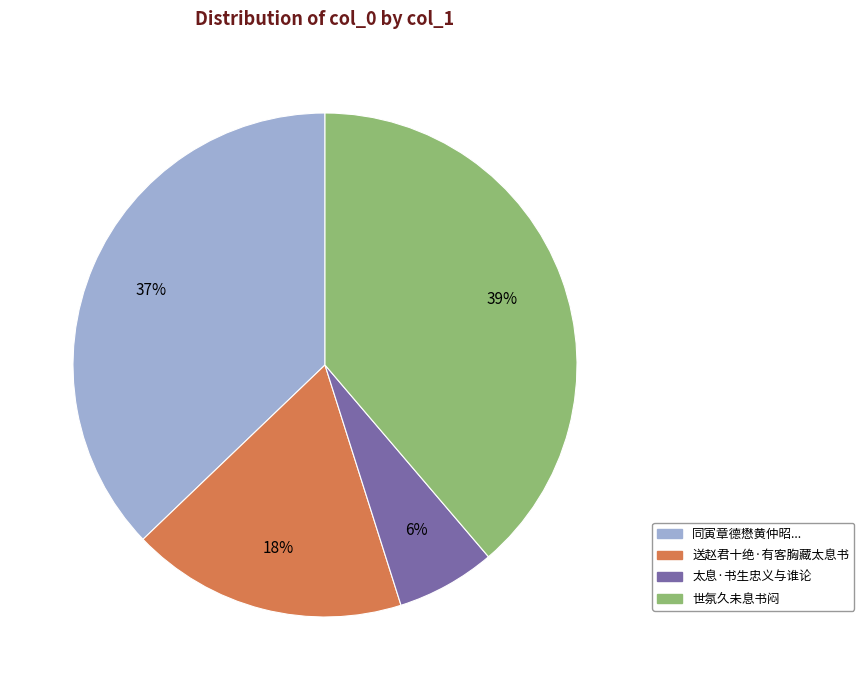

Is it true that 送赵君十绝·有客胸藏太息书 is 18% of the pie?

True